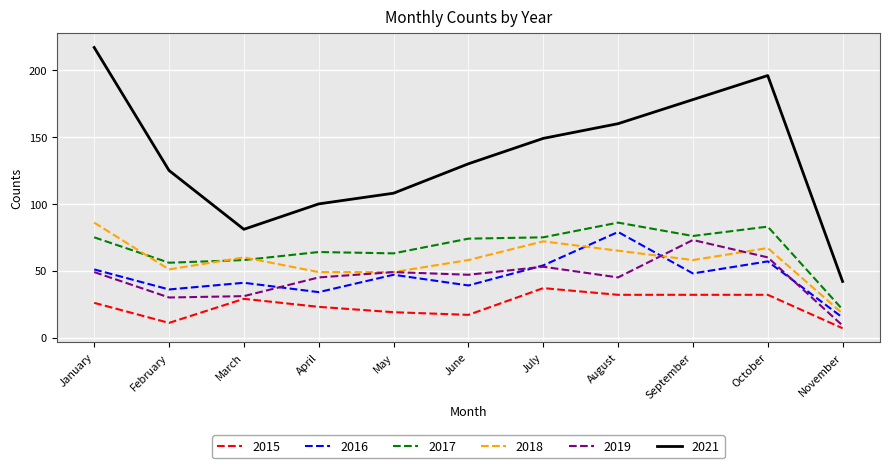

Which series changed the most between February and August?

2016